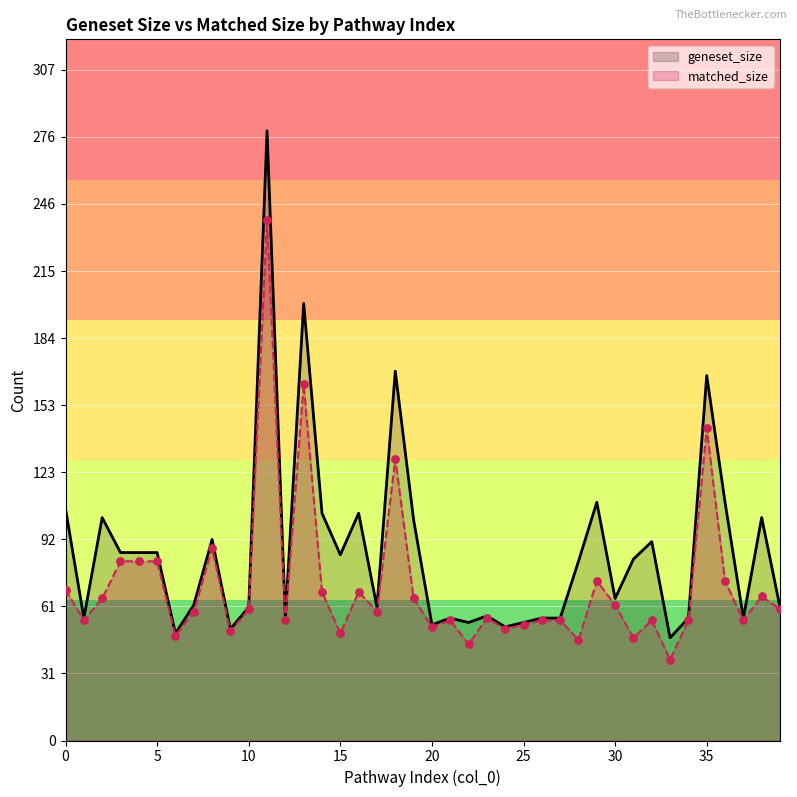

What is the total value across all series at 22?

98